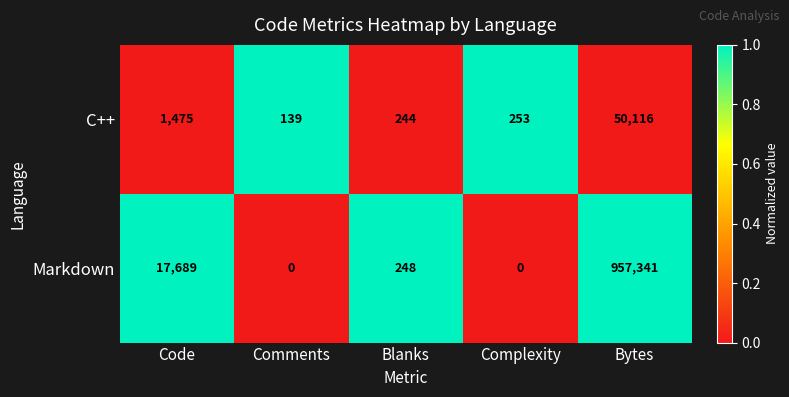

Which series has the largest range (max minus min)?

Markdown